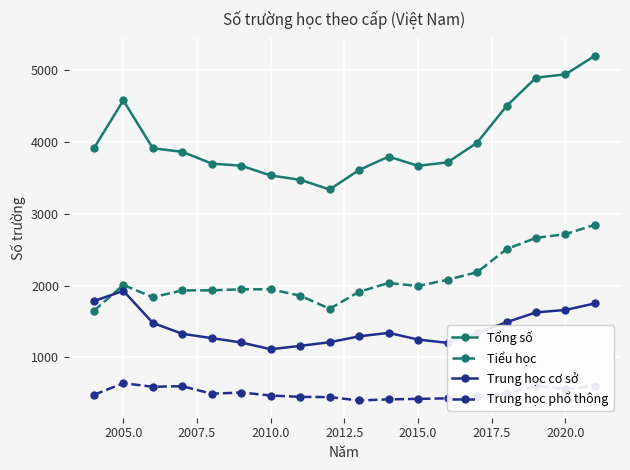

What is the value of the Tiểu học point at the 3rd from the left?

1838